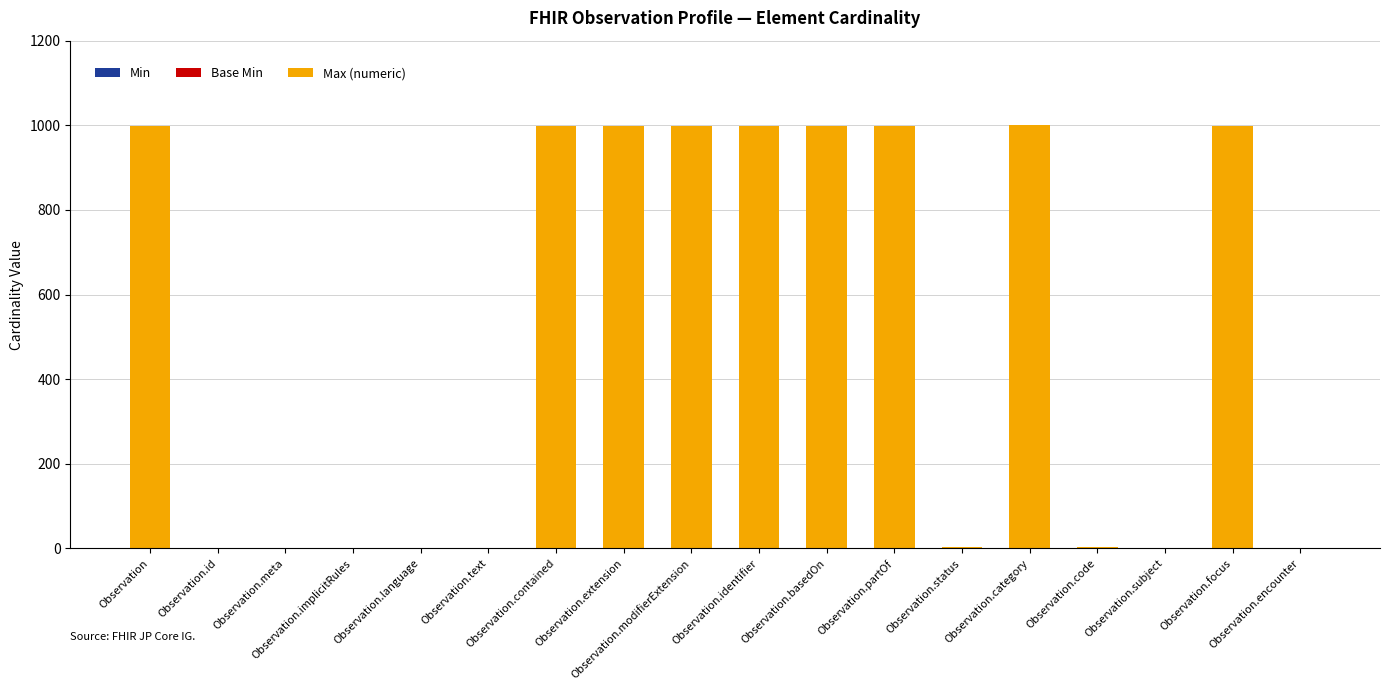

How many categories are shown in the chart?

18